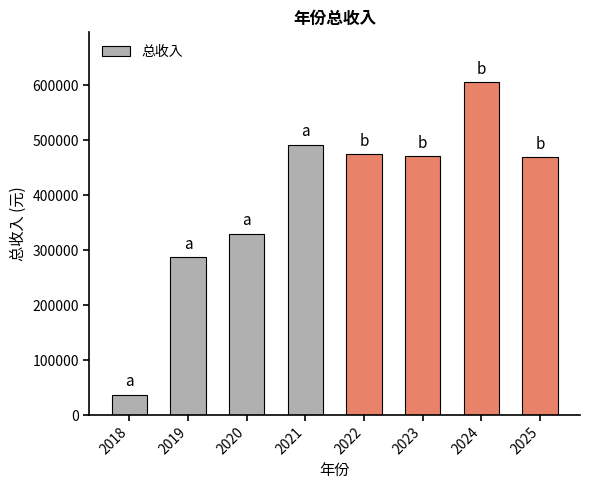

The value at 2019 is 287272.8. True or false?

True